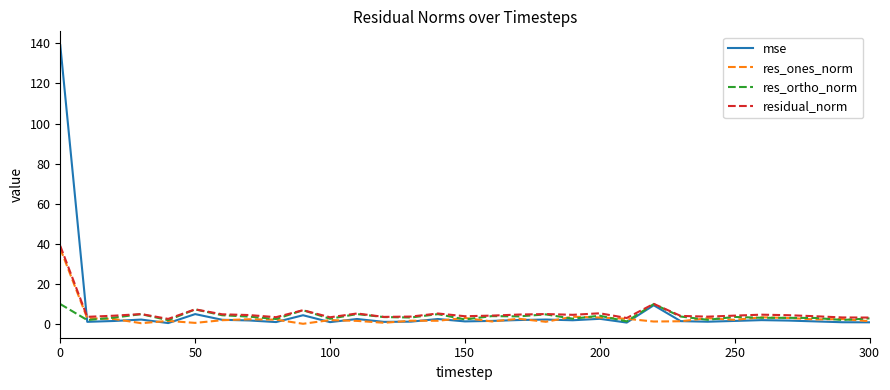

How many lines are shown in the chart?

4